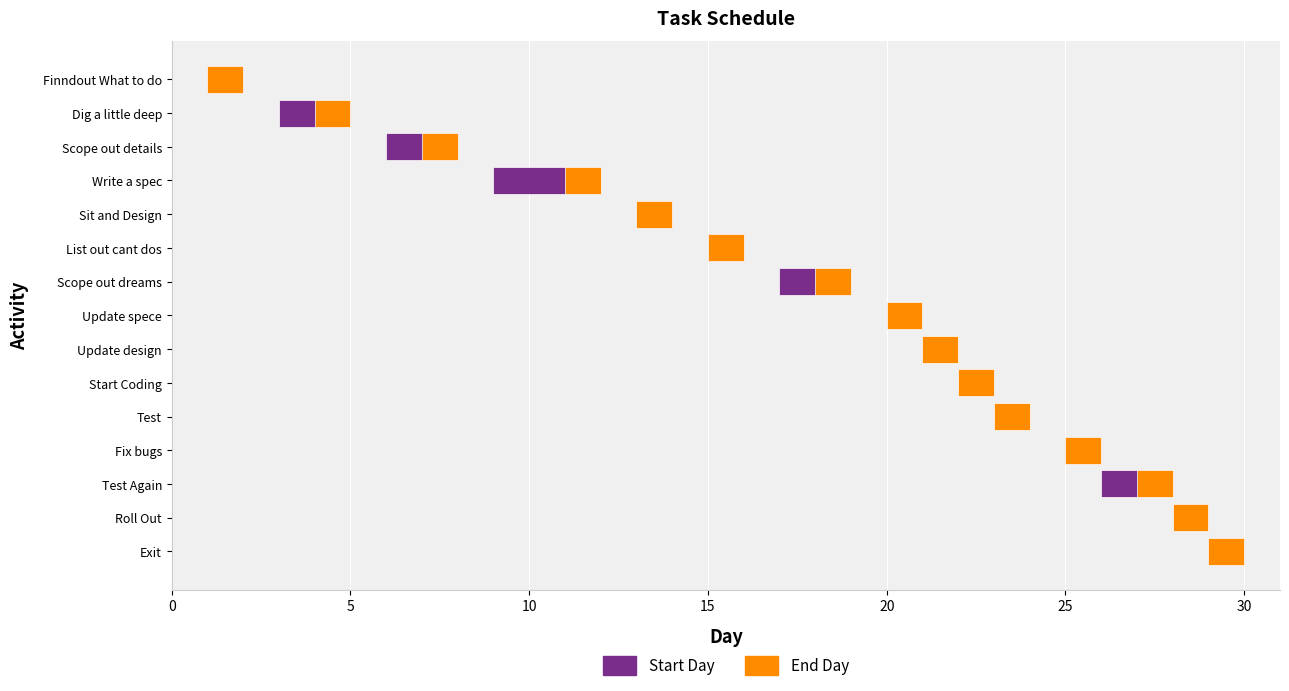

How many values in the Start Day series exceed 1?

5